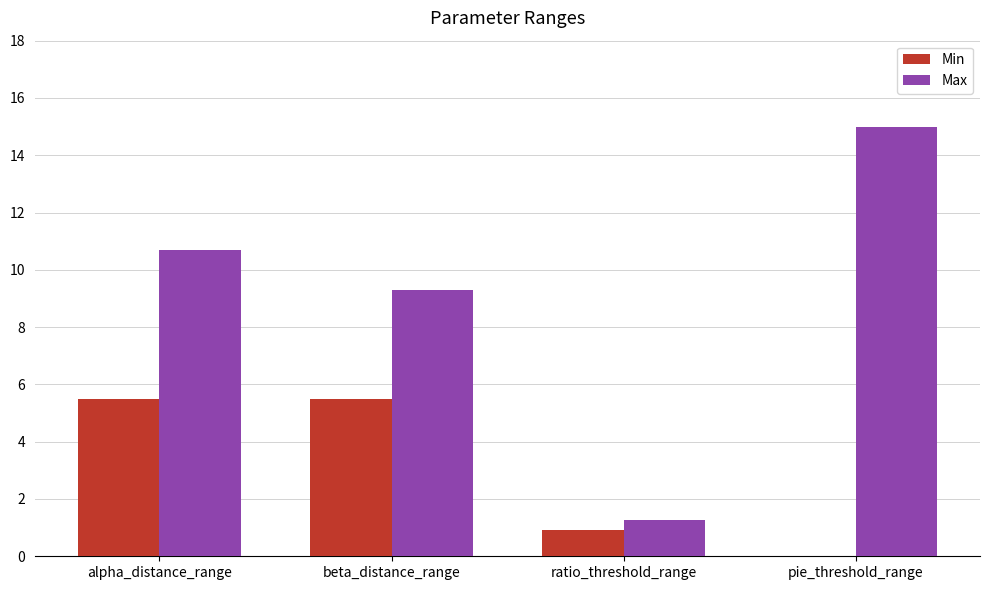

What is the sum of all Min values?

11.9